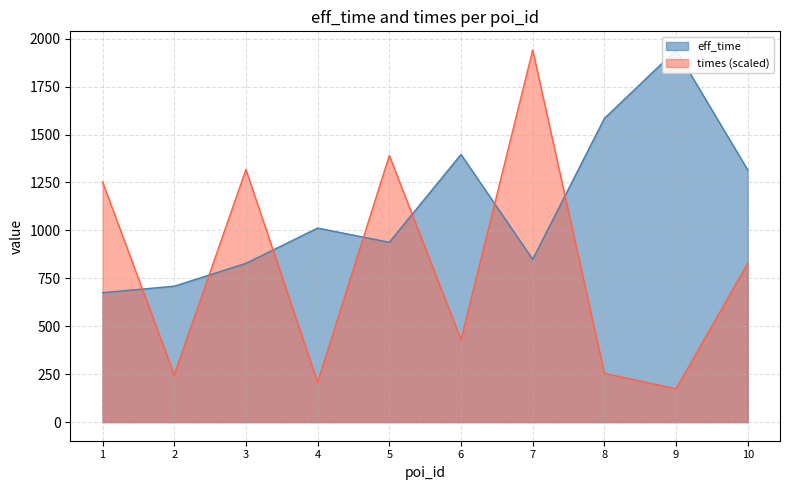

The value of eff_time at 6 is 1396.0. True or false?

True